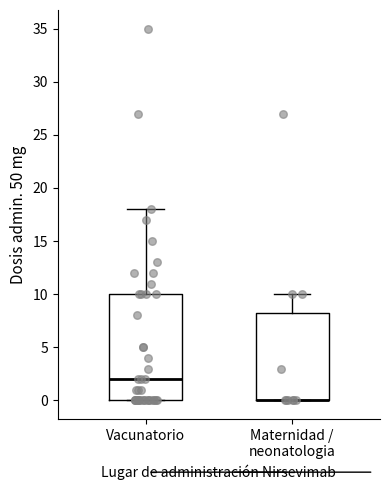

Where is the lower edge of the box for Maternidad / neonatologia on the y-axis? The values are not printed on the chart, so give them approximately, as read against the axis.

0.0